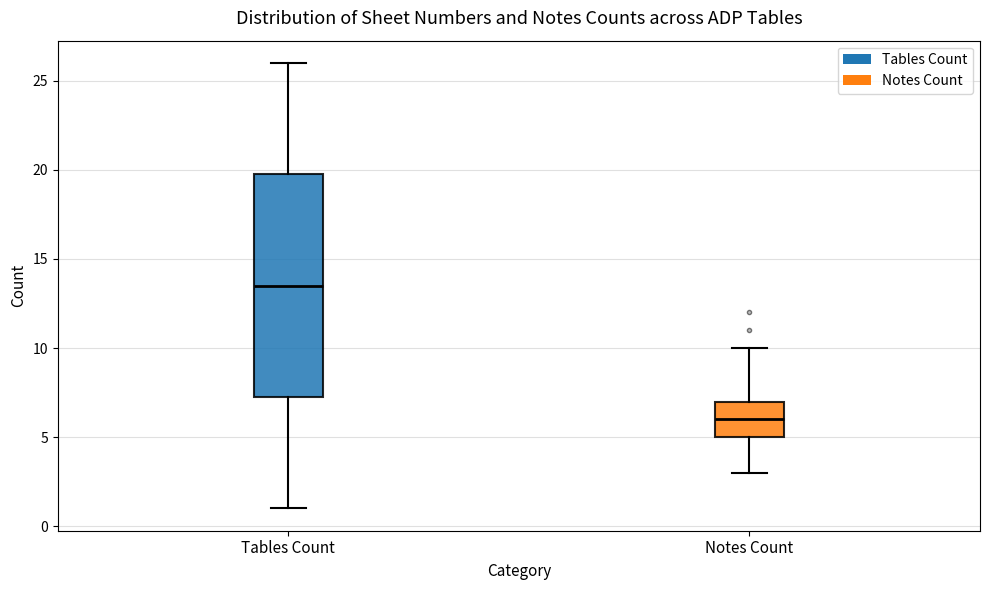

Which box has the highest median line?

Tables Count